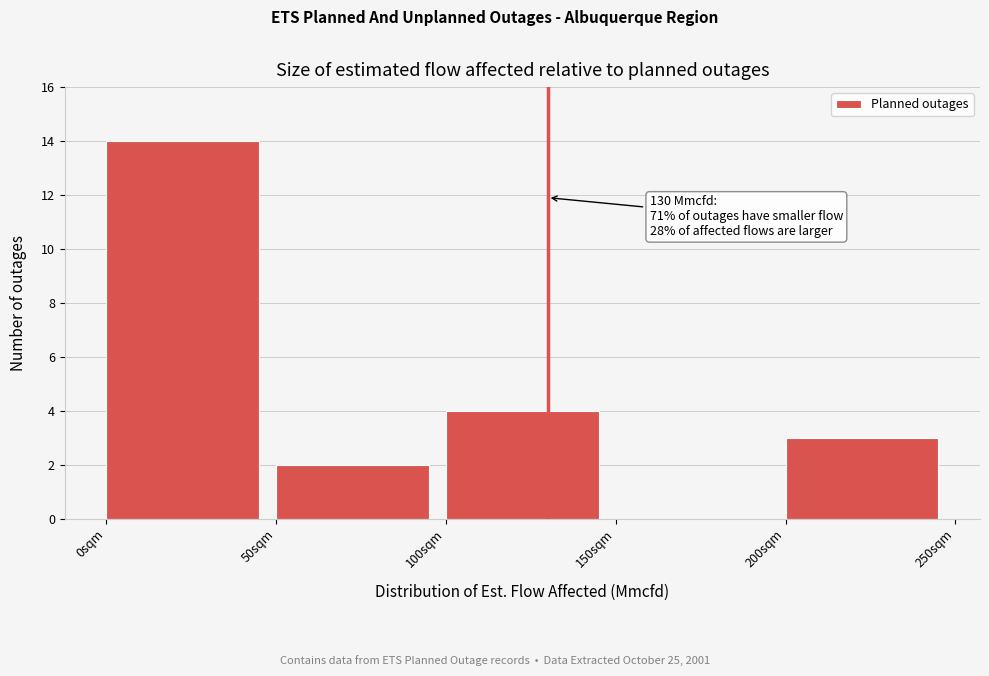

Which range on the x-axis has the tallest bar?

0 to 50